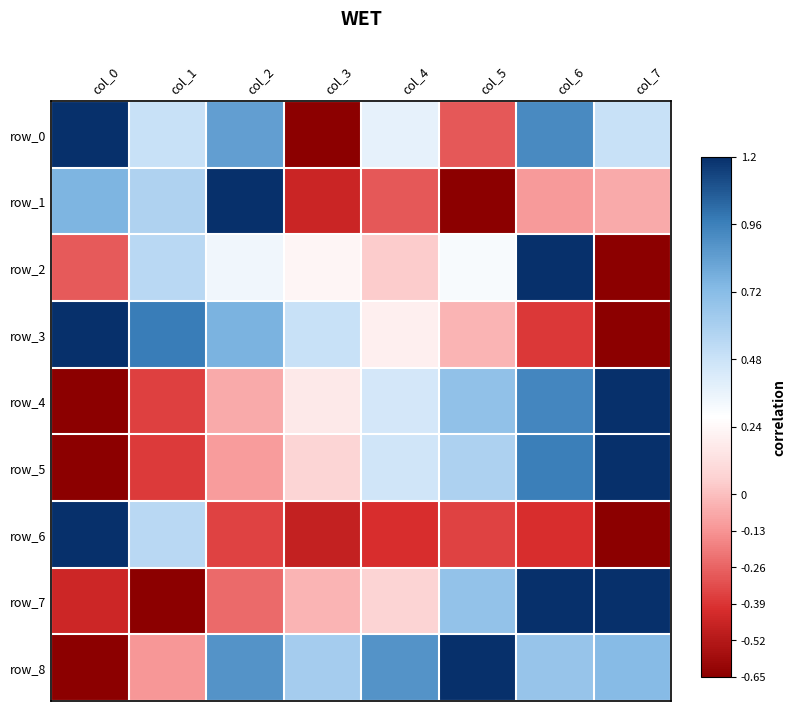

Which series changed the most between col_3 and col_4?

row_0